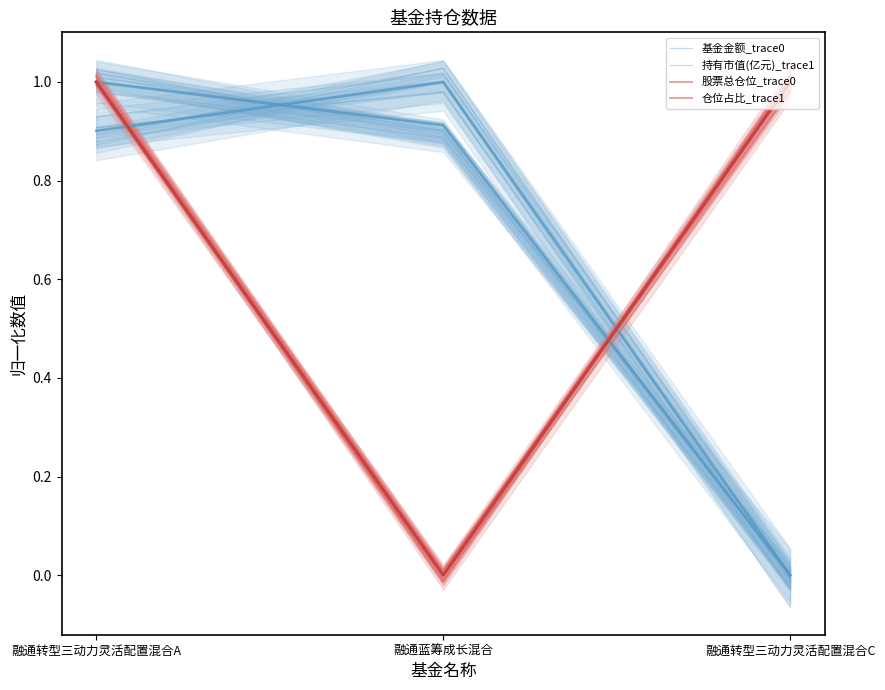

At which category is the sum across all series the highest?

融通转型三动力灵活配置混合A